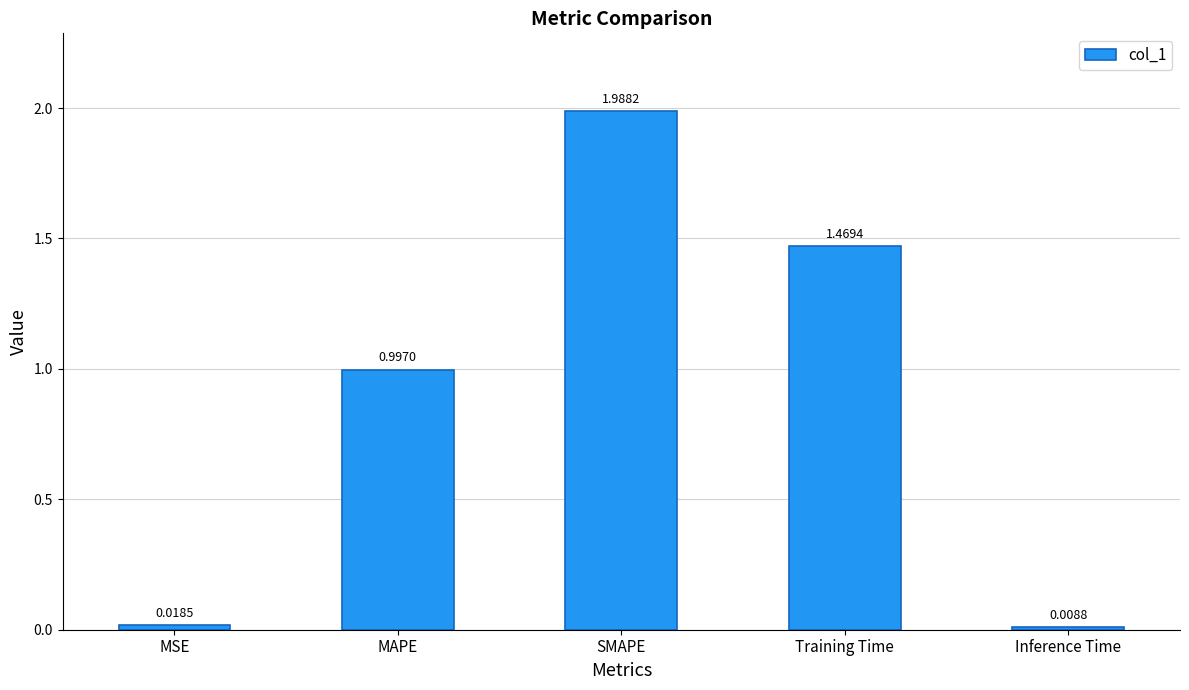

Where is the data nearest to the value 0?

Inference Time